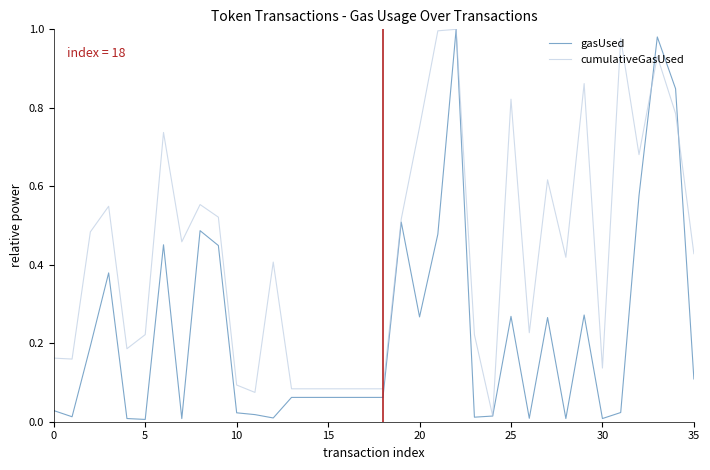

Which series has the largest total across all categories?

cumulativeGasUsed